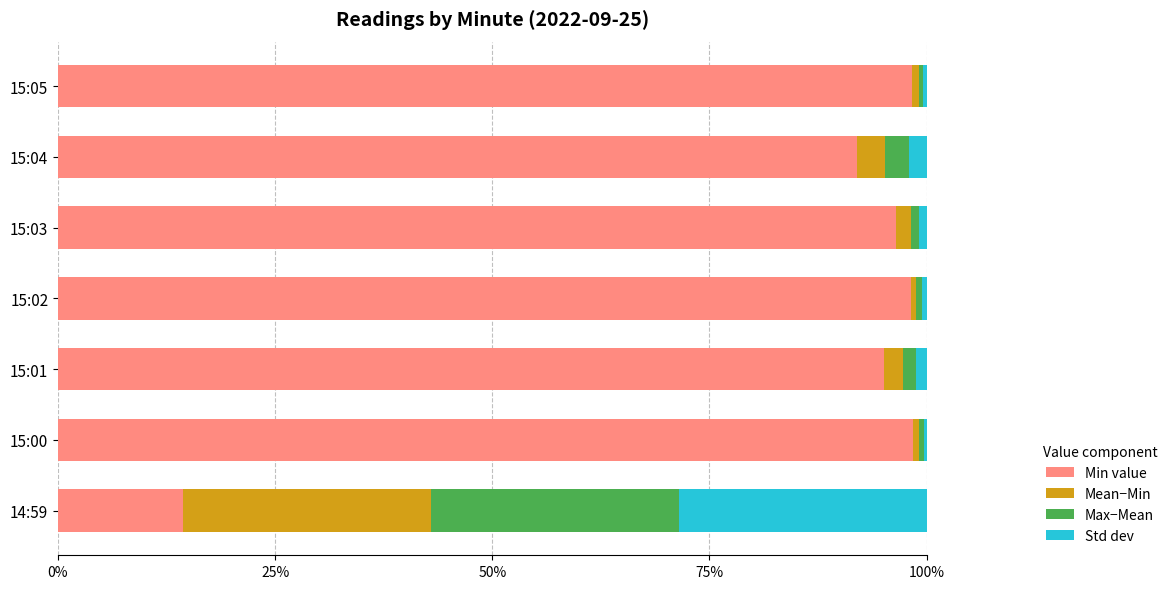

The value of Min value at 15:04 is 92.0. True or false?

True